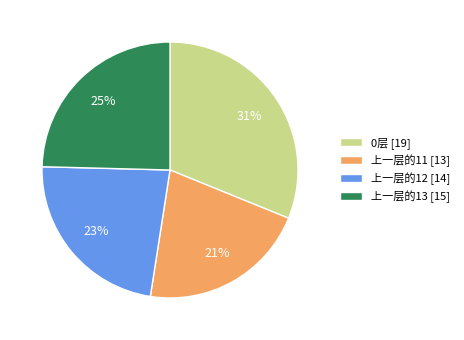

To the nearest percent, what percentage of the pie is 0层?

31%